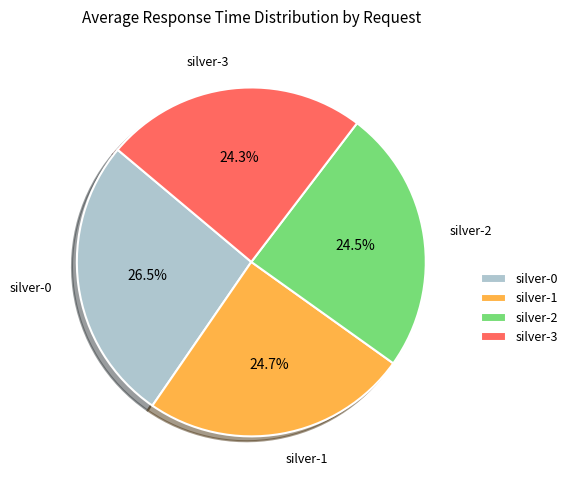

Is silver-2 the majority of the pie?

No